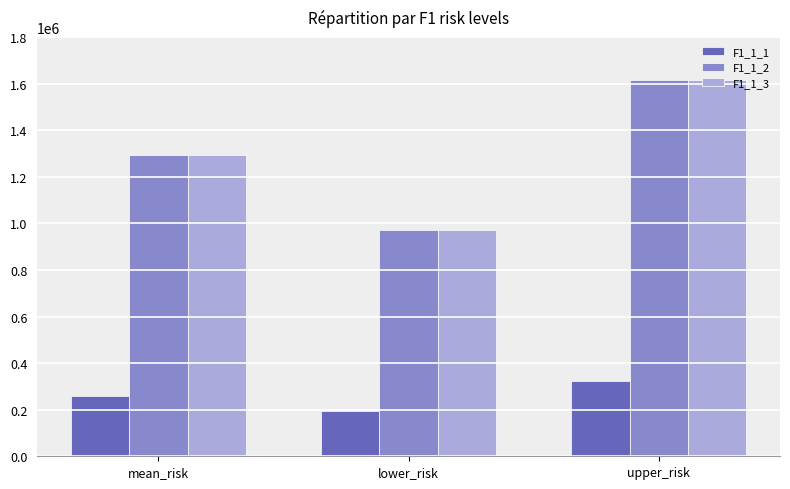

Rank the categories by F1_1_2 value from lowest to highest.

lower_risk, mean_risk, upper_risk